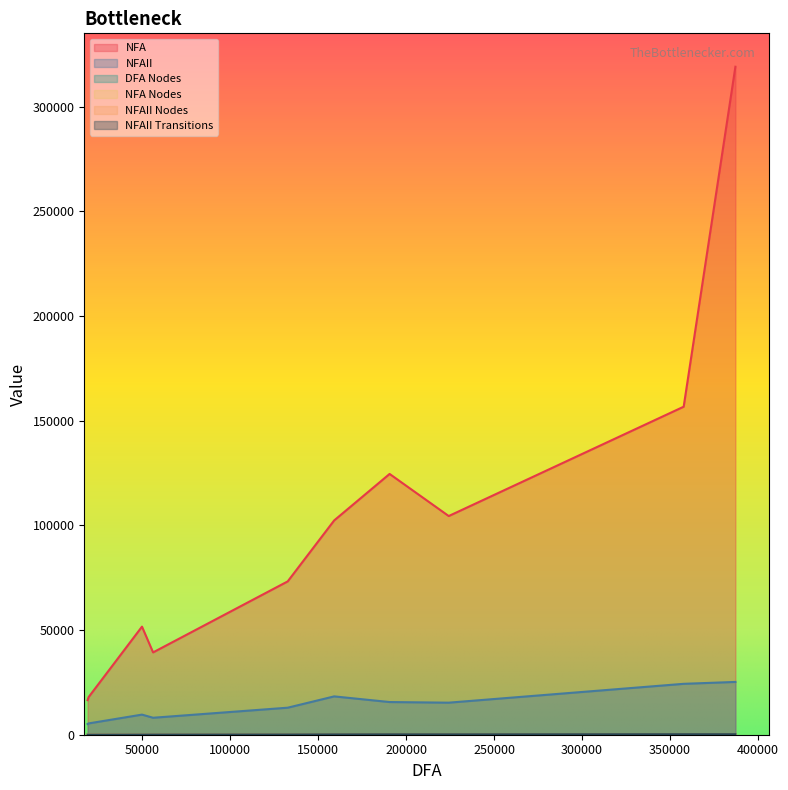

The value of NFAII Transitions at 132672 is 22. True or false?

True